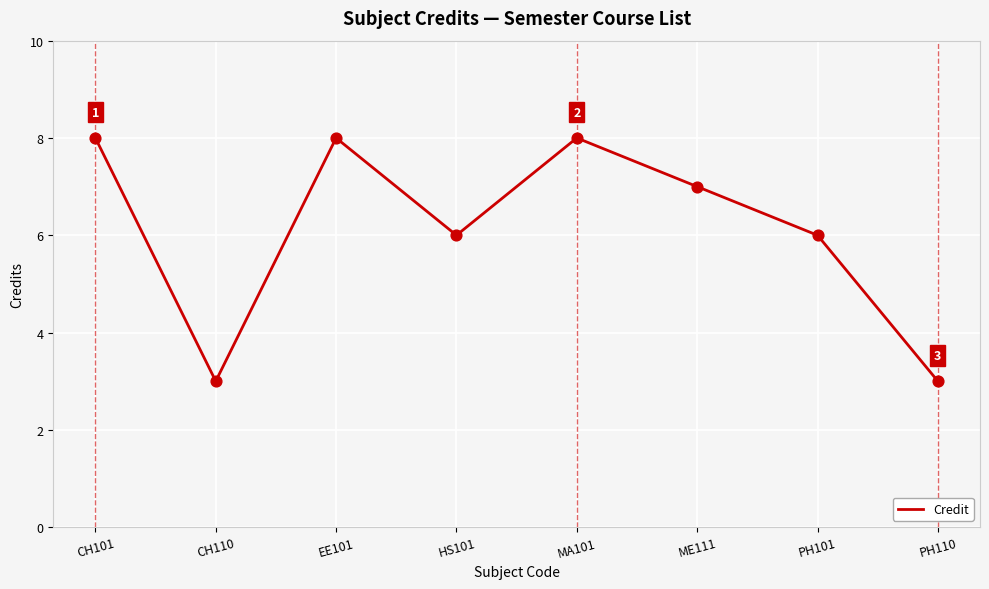

Approximately how many times larger is the value at HS101 compared to PH101?

1.0